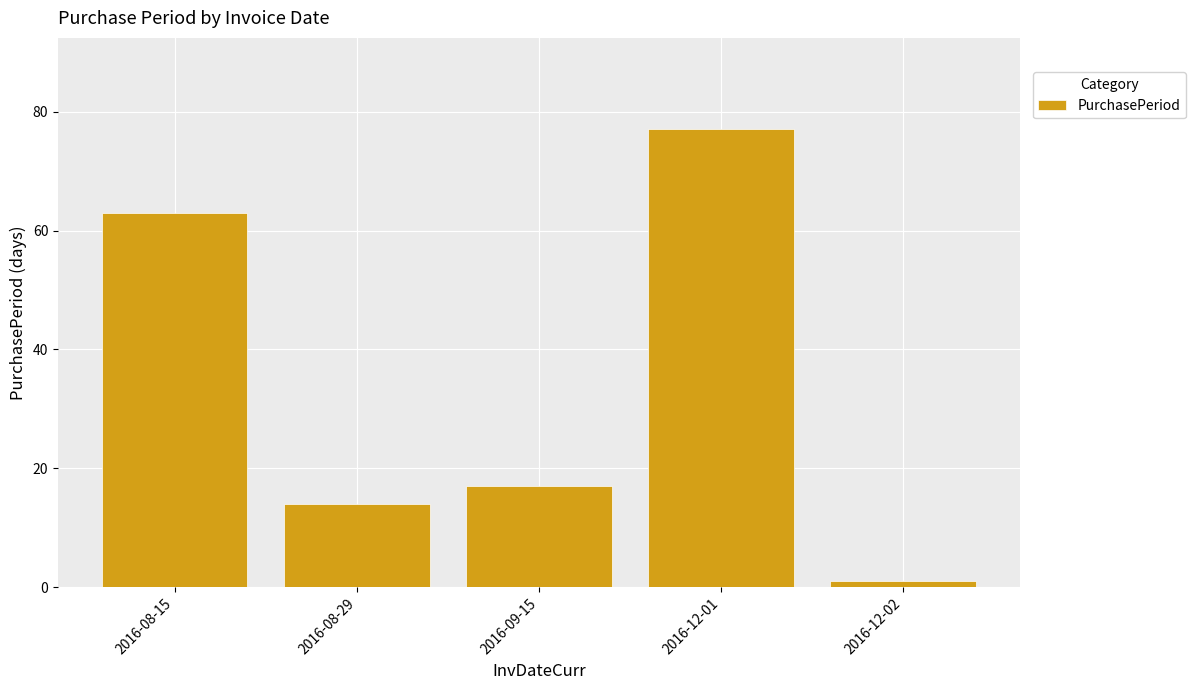

List the labels in order of value, largest first.

2016-12-01, 2016-08-15, 2016-09-15, 2016-08-29, 2016-12-02